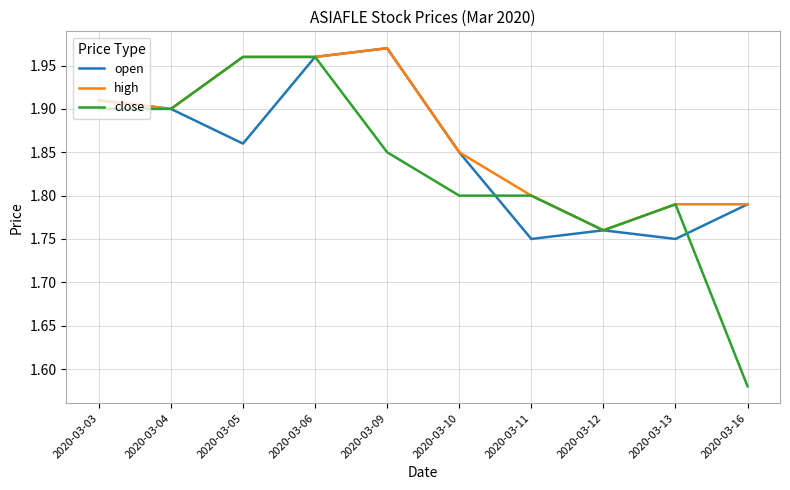

Count the open values in the range 1 to 2.

10